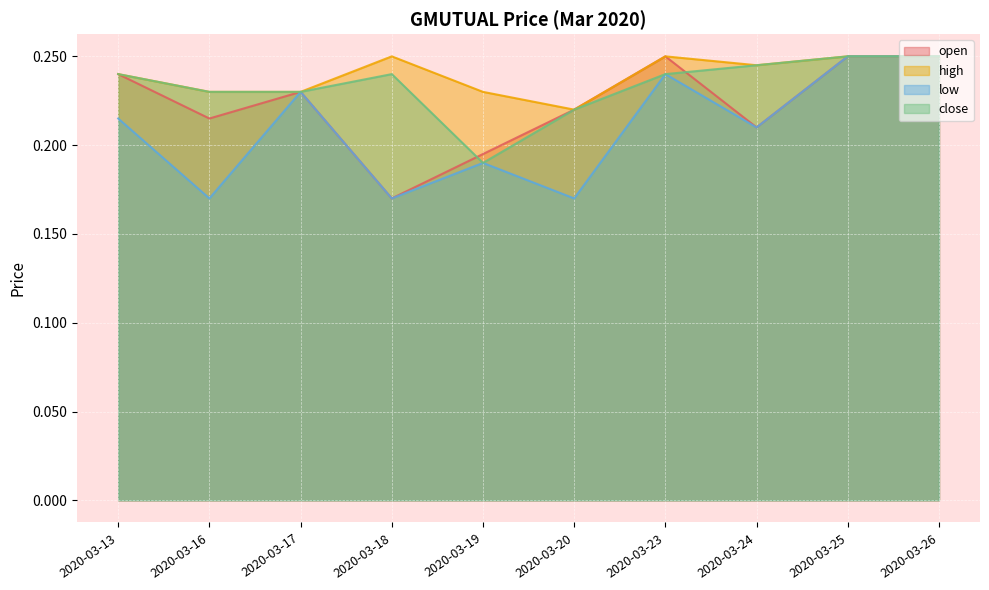

Which series has the widest spread of values?

open